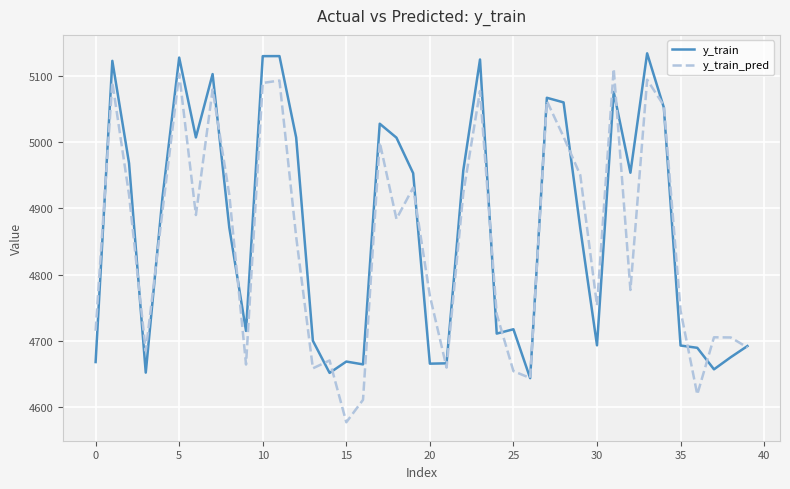

What is the sum of all y_train values?

194885.5